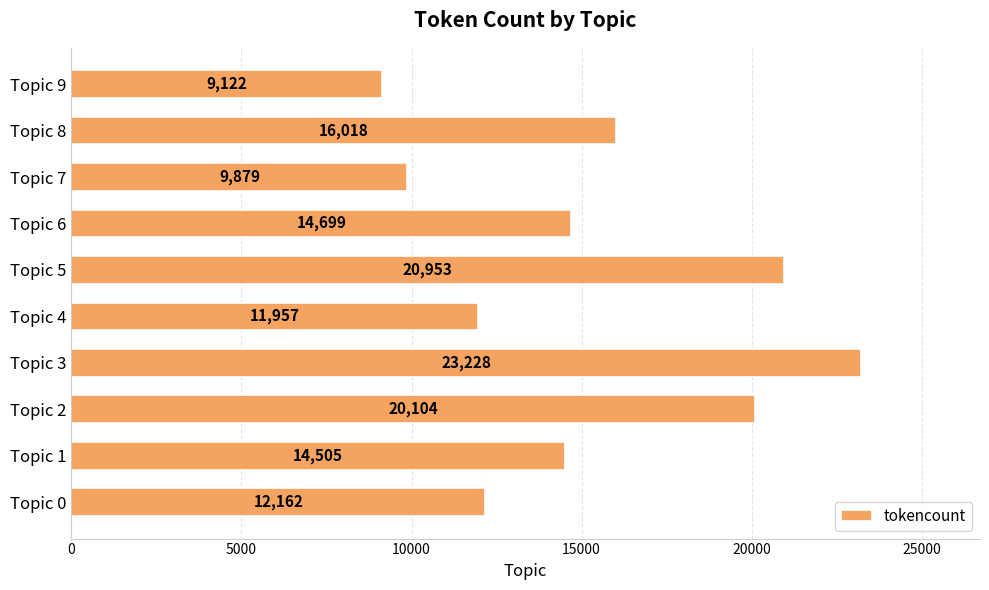

Which label corresponds to the smallest value in the chart?

Topic 9